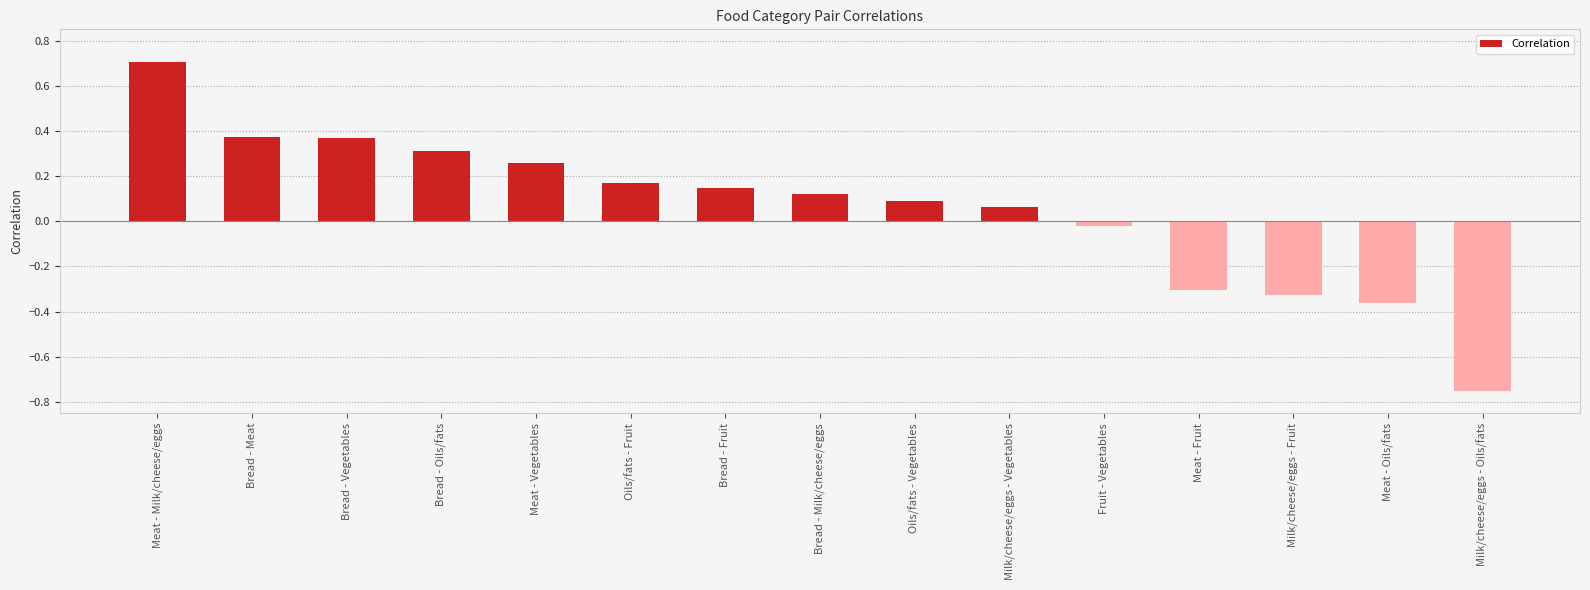

What is the label of the 8th bar from the left?

Bread - Milk/cheese/eggs